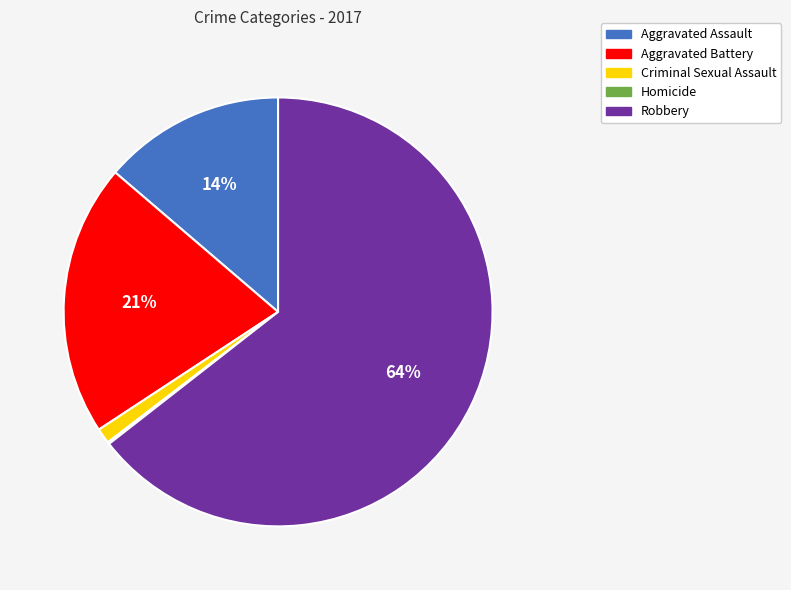

Combined, do Robbery and Aggravated Battery account for over 50%?

Yes